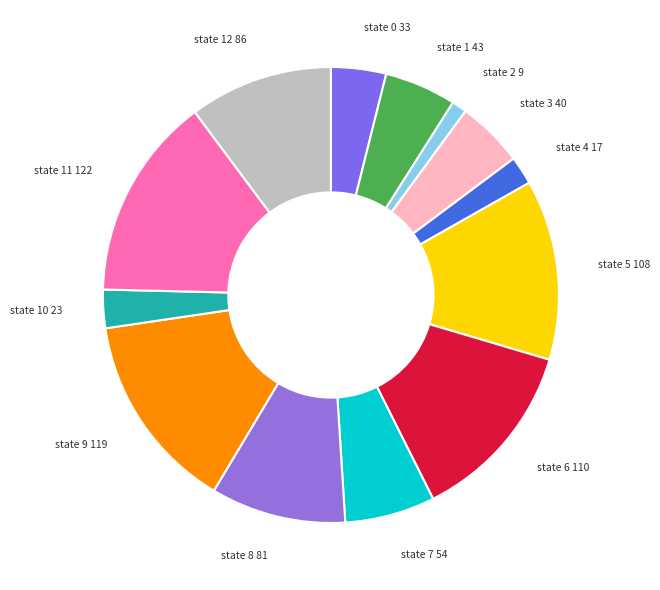

Which slice is the smallest?

state 2